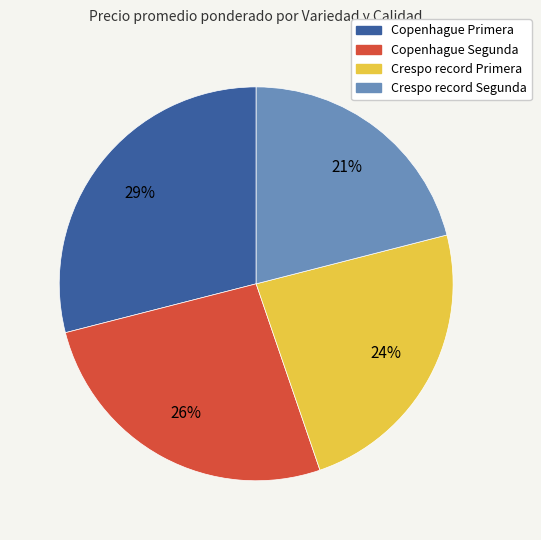

To the nearest percent, what is the difference between the largest and smallest slice percentages?

8%